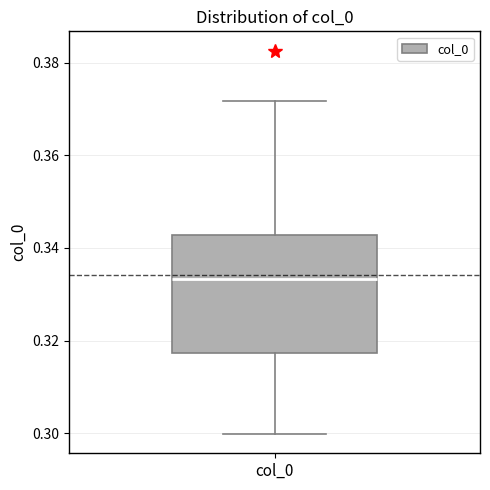

Where does the median line of the box for col_0 sit on the y-axis? The values are not printed on the chart, so give them approximately, as read against the axis.

0.334